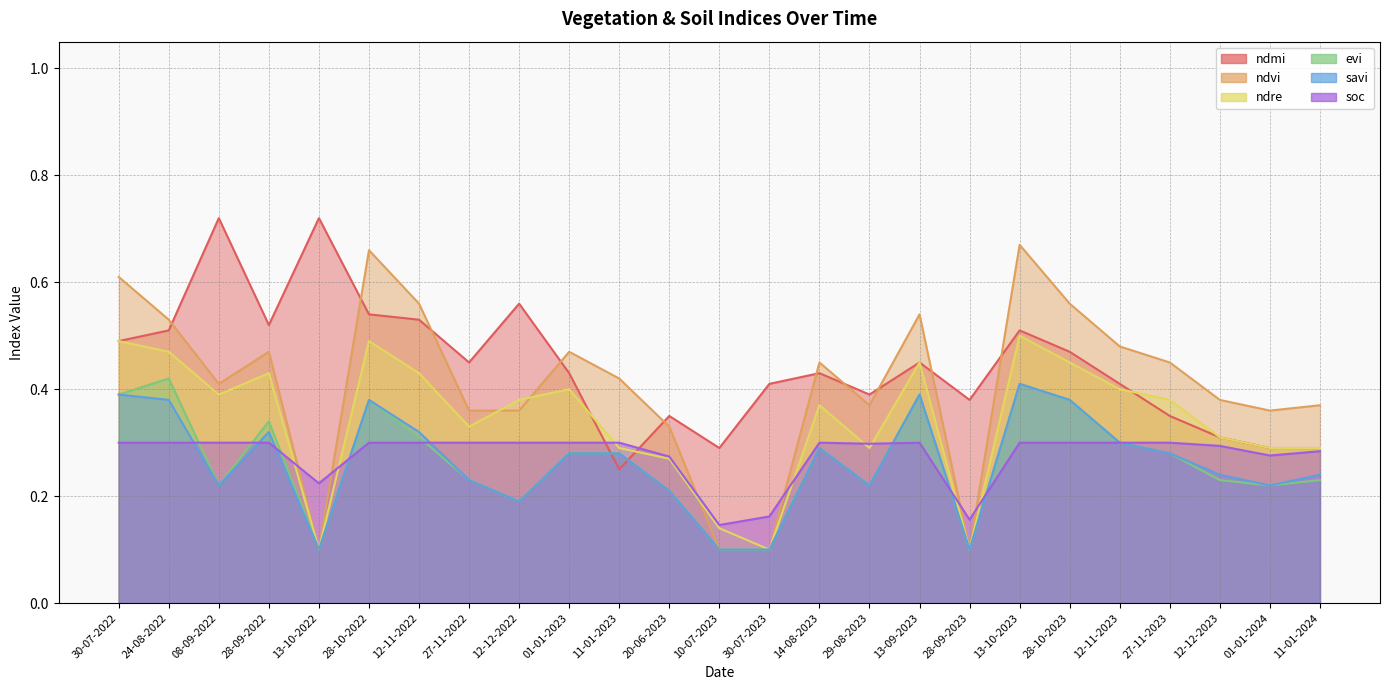

Between 24-08-2022 and 28-09-2022, which is larger?

28-09-2022